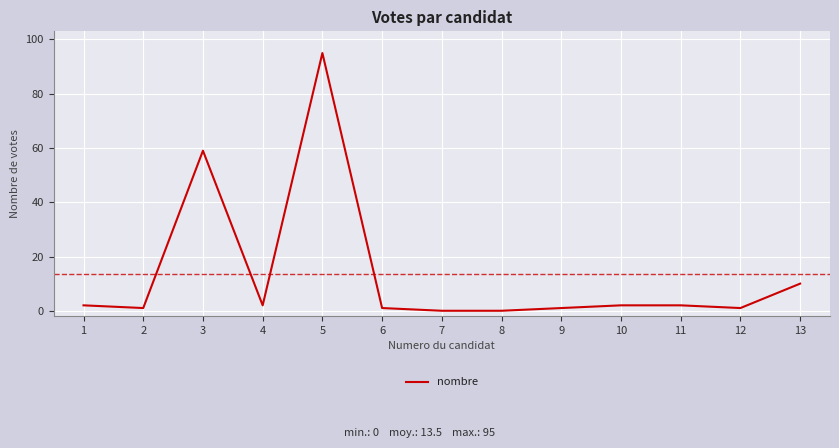

What is the greatest value displayed?

95